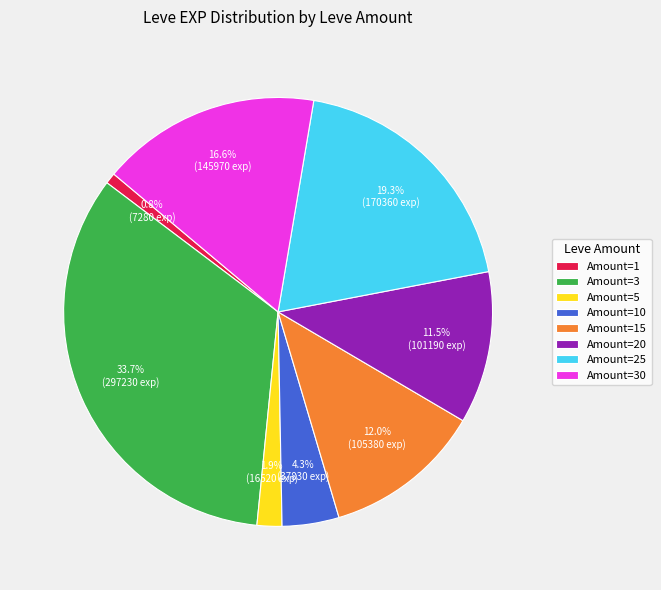

Does Amount=1 represent more than half of the total?

No